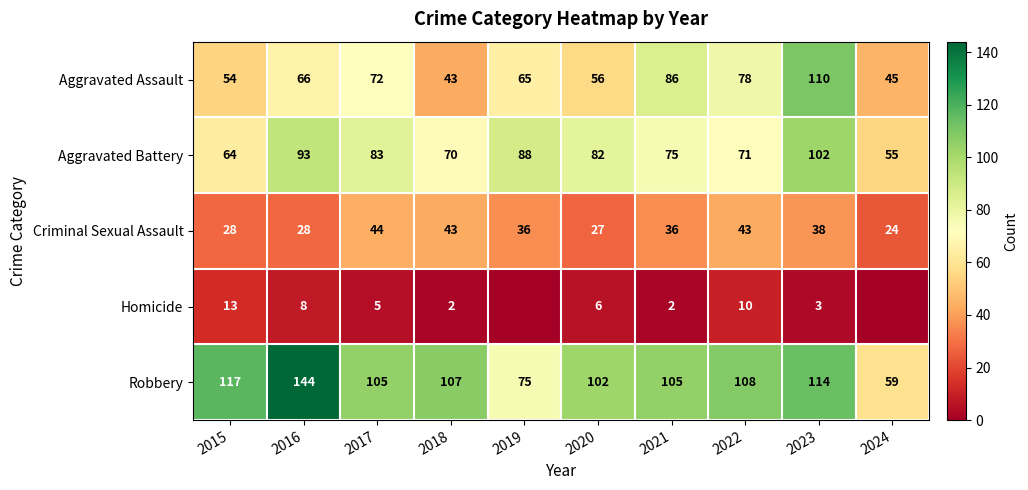

Between 2015 and 2020, which is larger?

2020